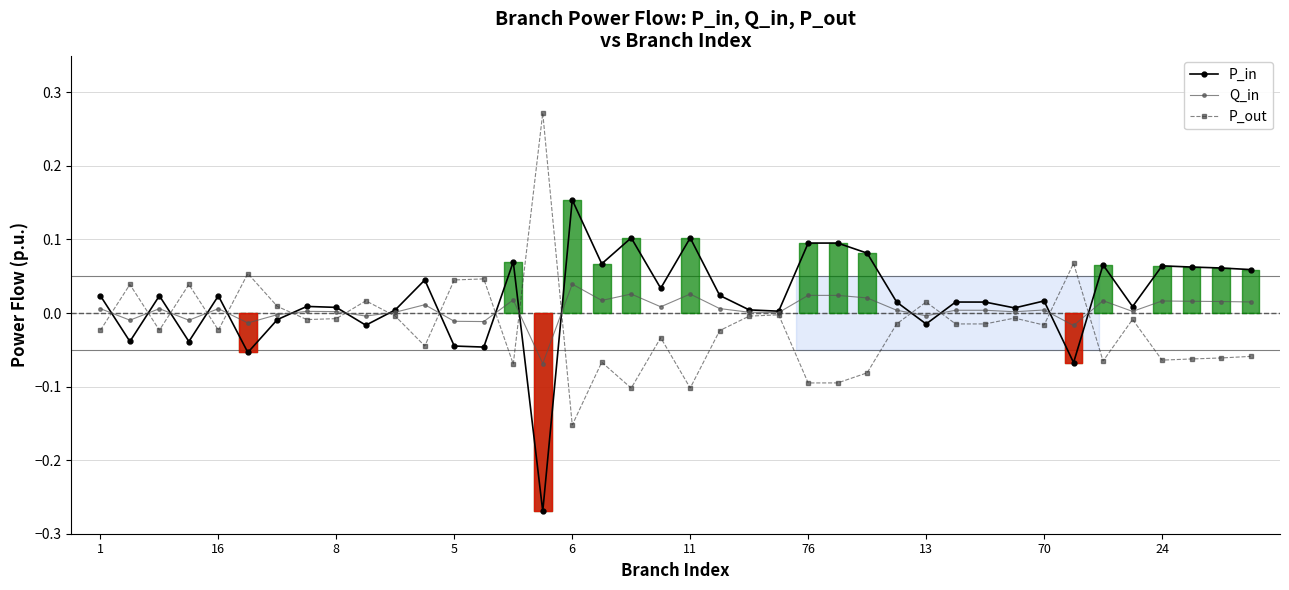

True or false: P_in has more than 0 points higher than both neighbors.

True